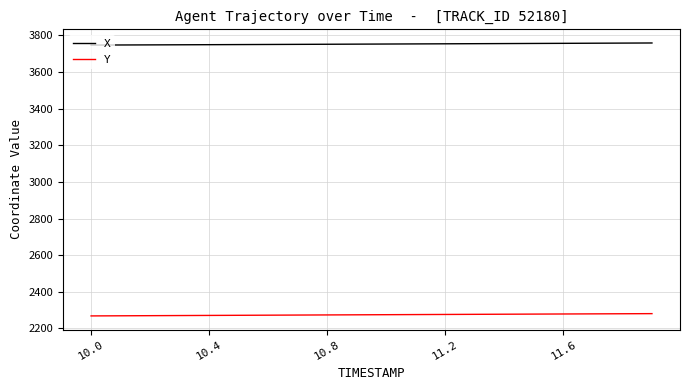

Which series has the largest total across all categories?

X